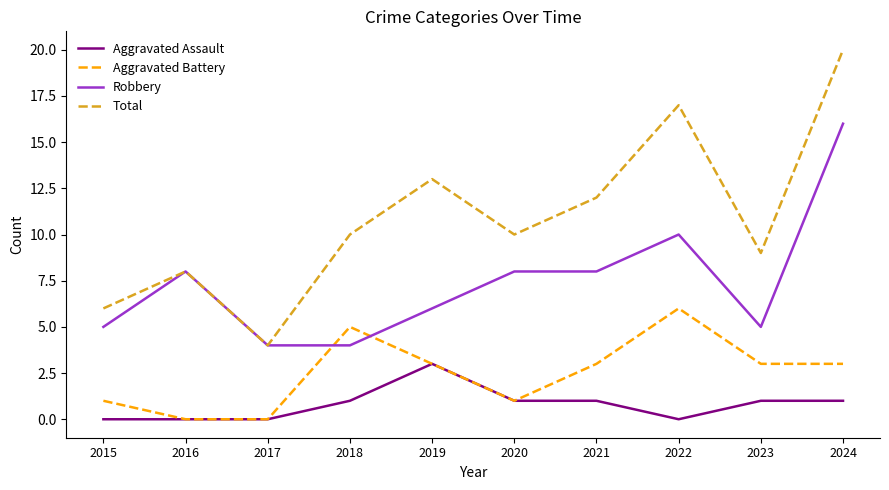

Which category has the highest value across all series?

2024